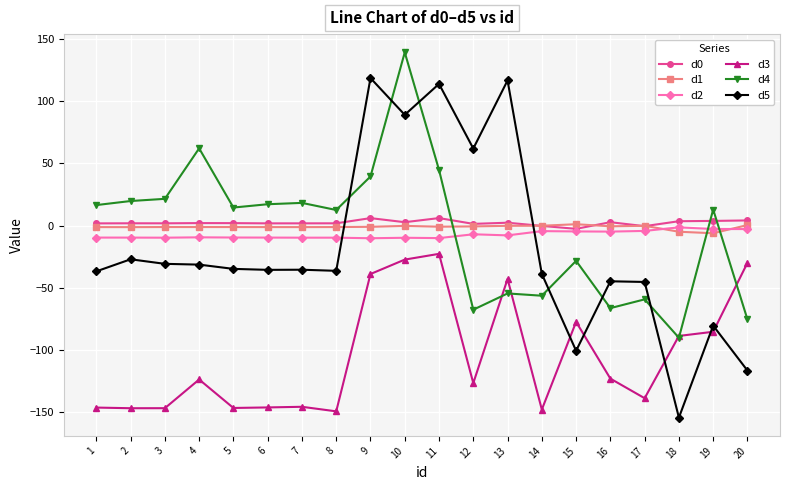

True or false: d1 and d5 cross at least once.

True